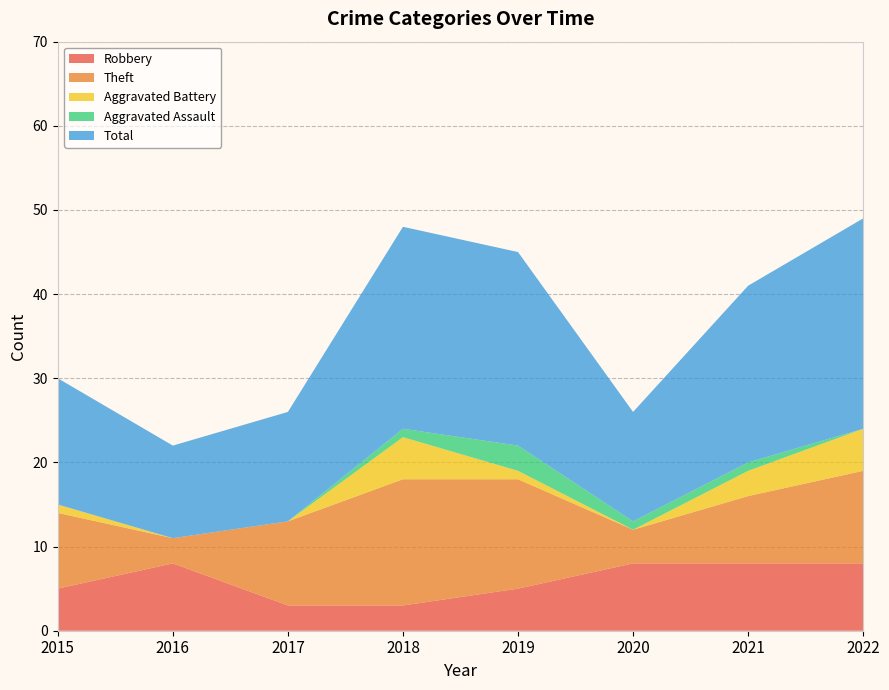

Reading right to left, transcribe all the data shown in this chart.

Robbery: 8	8	8	5	3	3	8	5
Theft: 11	8	4	13	15	10	3	9
Aggravated Battery: 5	3	0	1	5	0	0	1
Aggravated Assault: 0	1	1	3	1	0	0	0
Total: 25	21	13	23	24	13	11	15